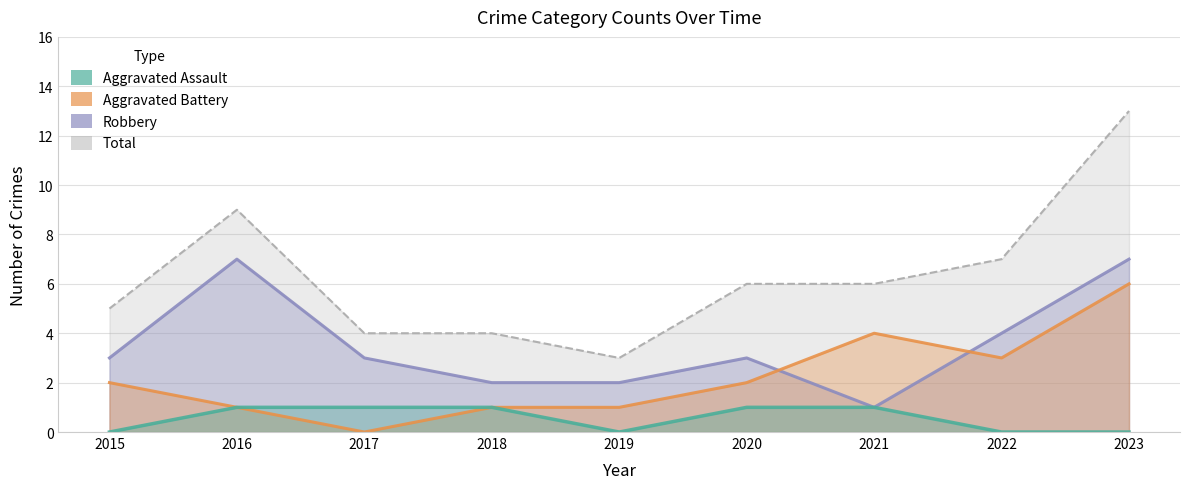

True or false: Aggravated Assault has a value of -1 at 2015.

False